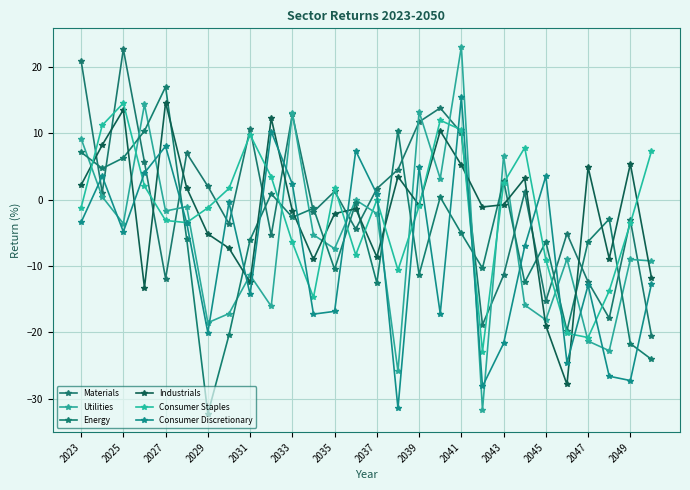

What is the difference between the maximum and minimum values in the Energy series?

49.3